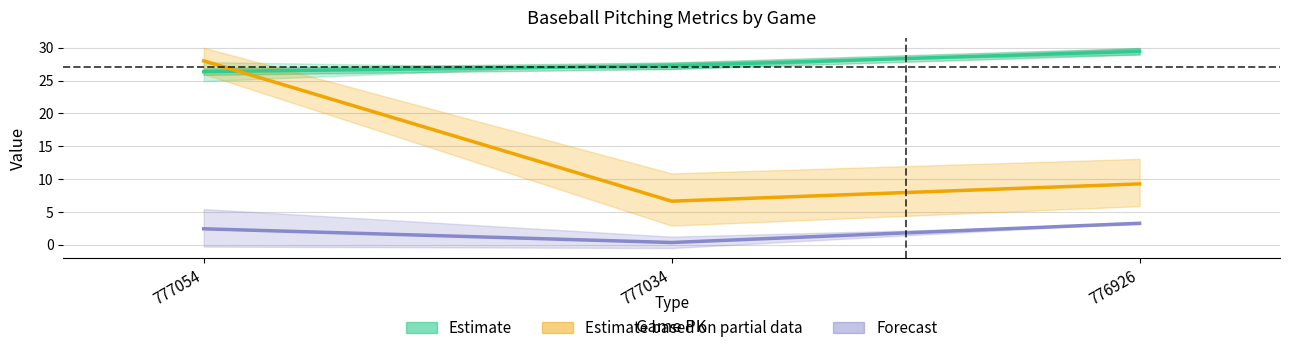

Which has a higher value, 777054 or 776926?

776926